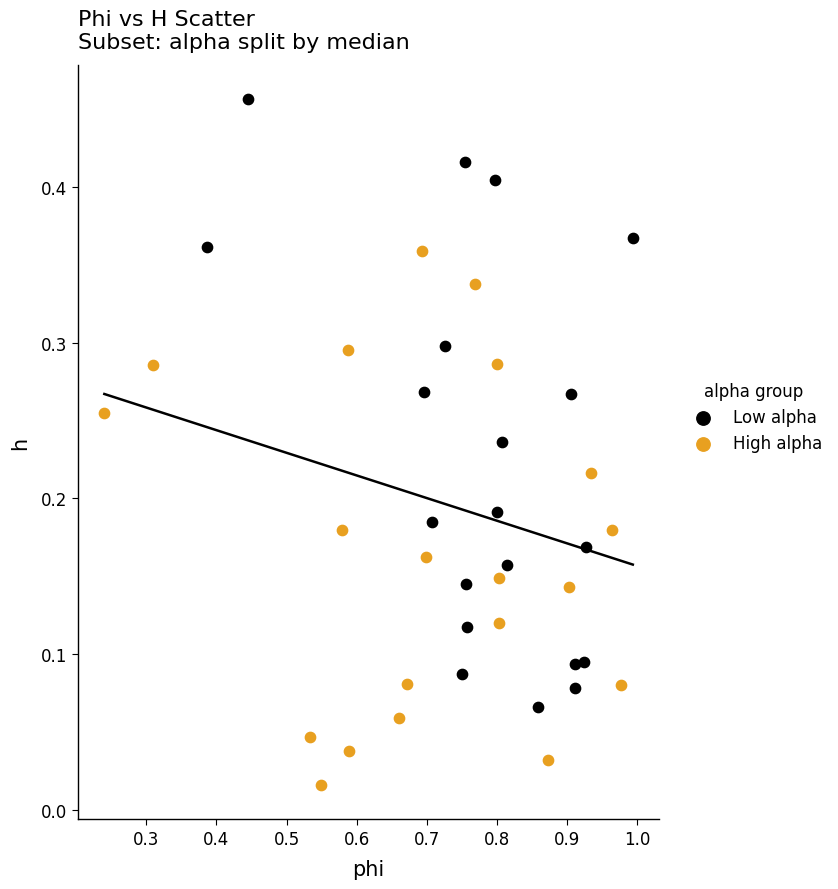

What are all the series names shown in the legend?

Low alpha, High alpha